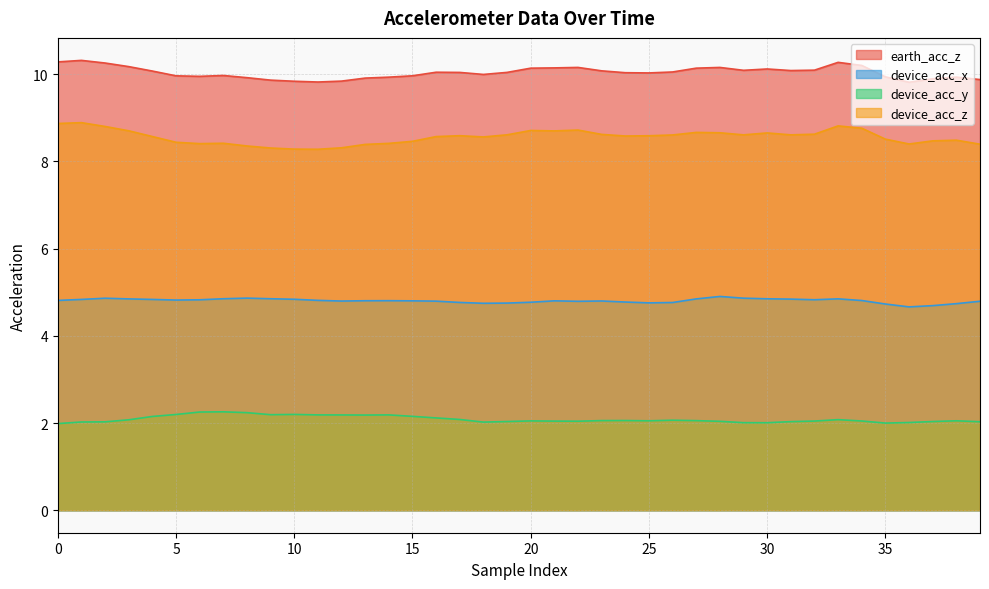

True or false: device_acc_z has a value of 14.6 at 25.

False